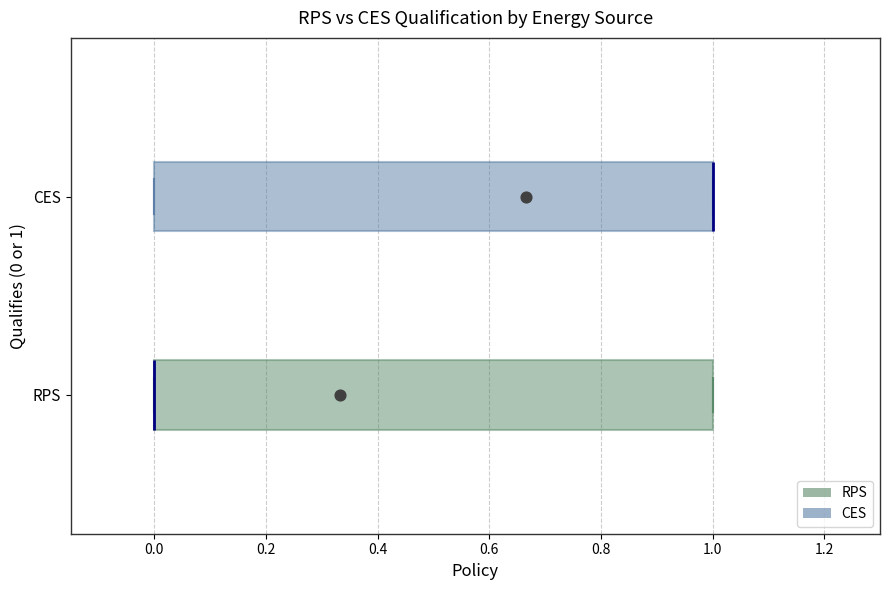

Reading bottom to top, transcribe this box plot: for each box, give where its median line is, the range the box spans, and where its two whiskers end, as read against the x-axis. The values are not printed on the chart, so give them approximately, as read against the axis.

RPS: median 0 (drawn on the box's left edge), box 0 to 1, whiskers 0 to 1
CES: median 1 (drawn on the box's right edge), box 0 to 1, whiskers 0 to 1